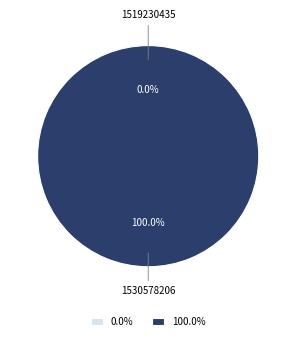

True or false: 1530578206 accounts for 100% of the total.

True